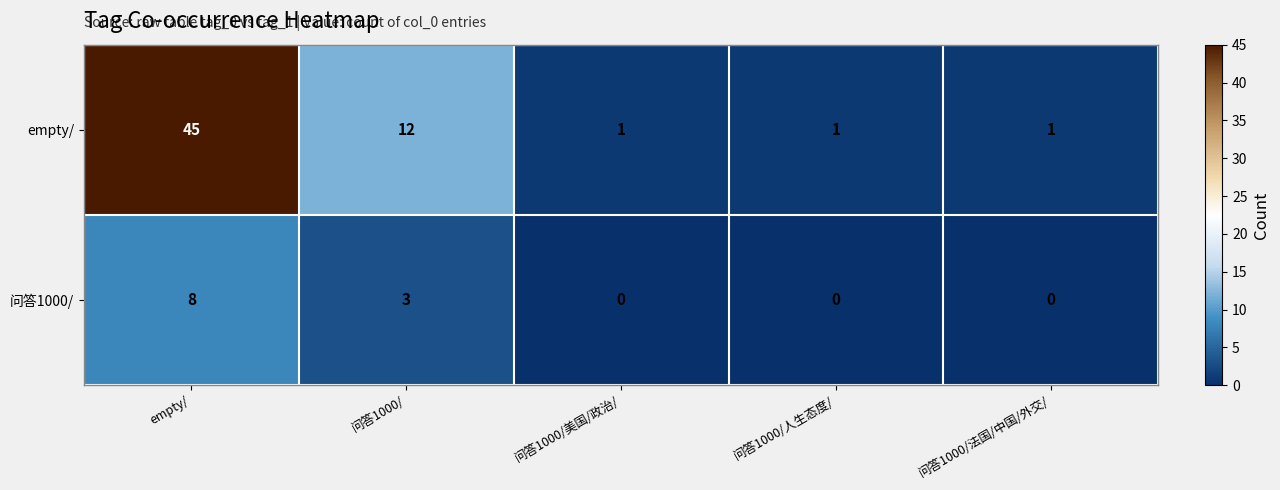

What is the spread (max minus min) of values at 问答1000/?

9